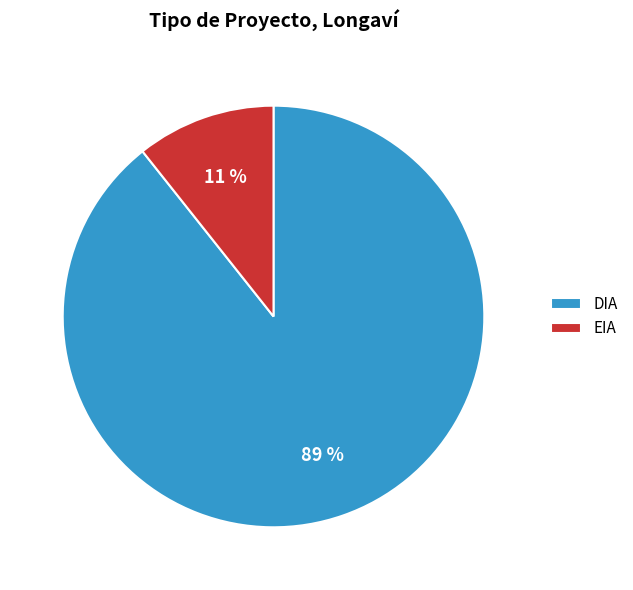

Combined, do DIA and EIA account for over 50%?

Yes